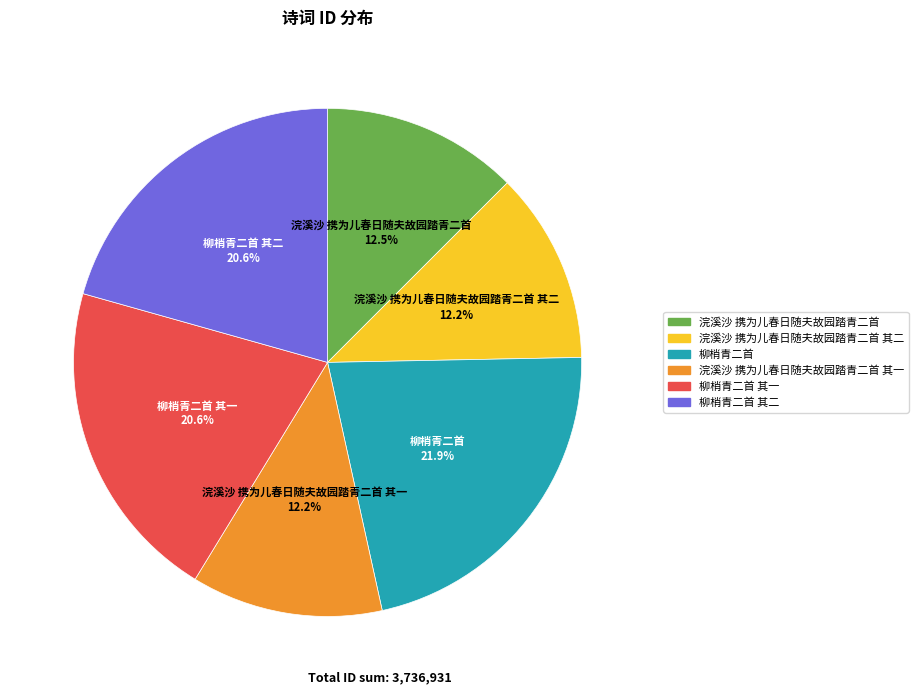

Does any single category account for the majority?

No